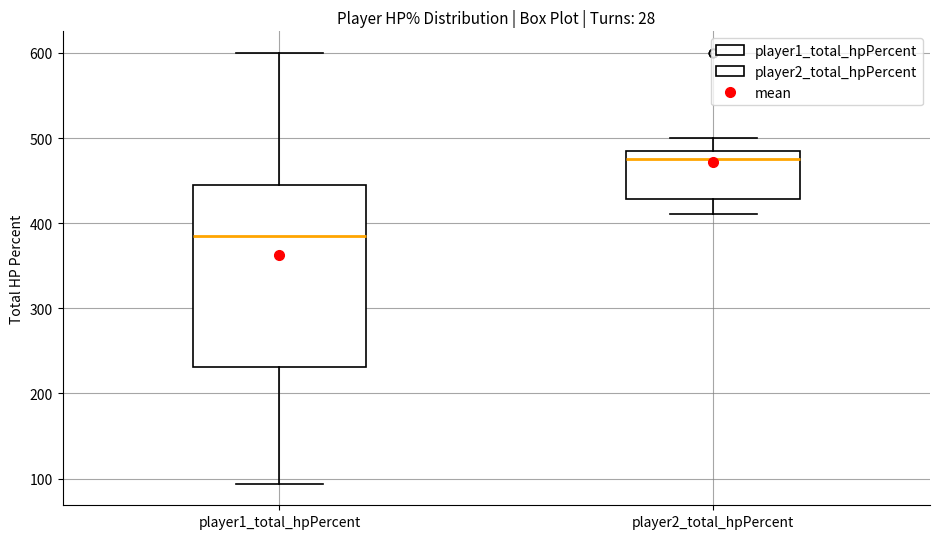

Reading left to right, read every box against the y-axis: the position of its median line, the range the box covers, and the ends of its whiskers. The values are not printed on the chart, so give them approximately, as read against the axis.

player1_total_hpPercent: median 390, box 230 to 440, whiskers 90 to 600
player2_total_hpPercent: median 480 (just below the box's upper edge), box 430 to 480, whiskers 410 to 500